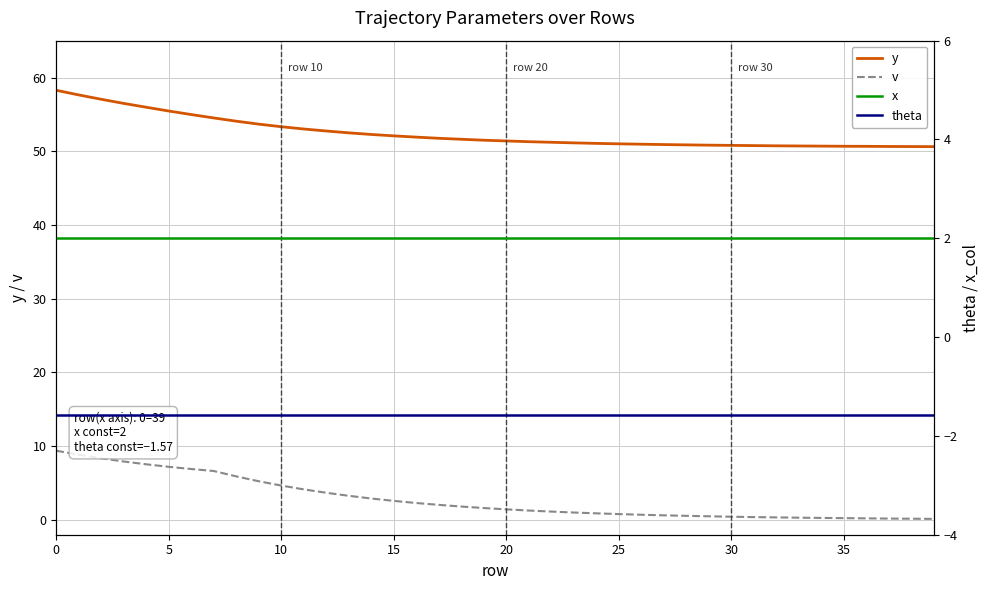

Is it true that y equals 70.2 at 15?

False